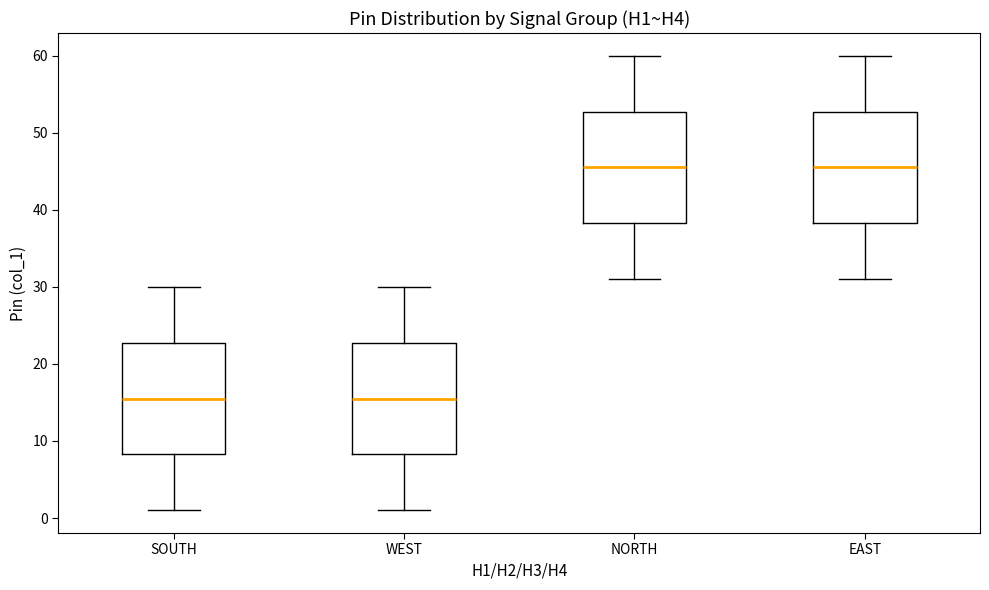

Reading left to right, transcribe this box plot: for each box, give where its median line is, the range the box spans, and where its two whiskers end, as read against the y-axis. The values are not printed on the chart, so give them approximately, as read against the axis.

SOUTH: median 16, box 8 to 23, whiskers 1 to 30
WEST: median 16, box 8 to 23, whiskers 1 to 30
NORTH: median 46, box 38 to 53, whiskers 31 to 60
EAST: median 46, box 38 to 53, whiskers 31 to 60